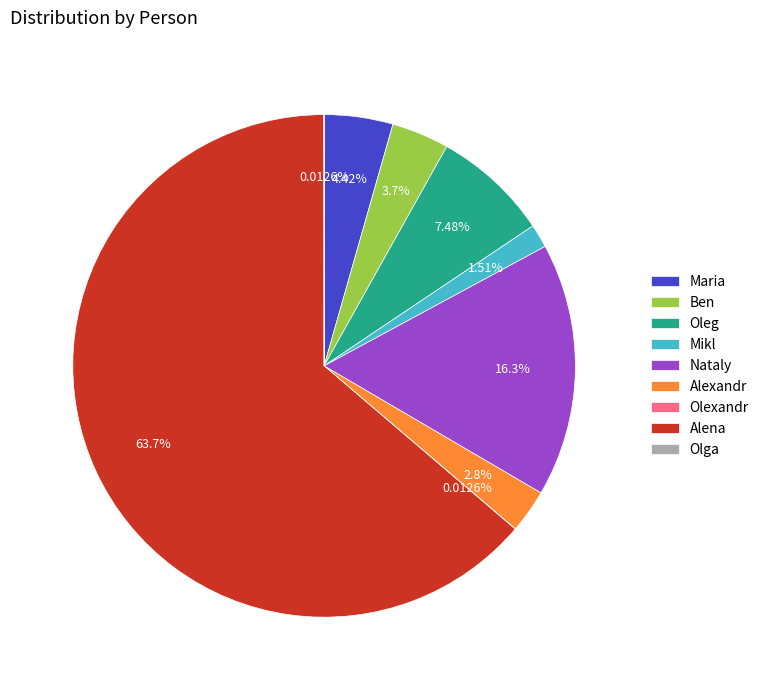

How much of the chart is everything except Maria?

95.6%